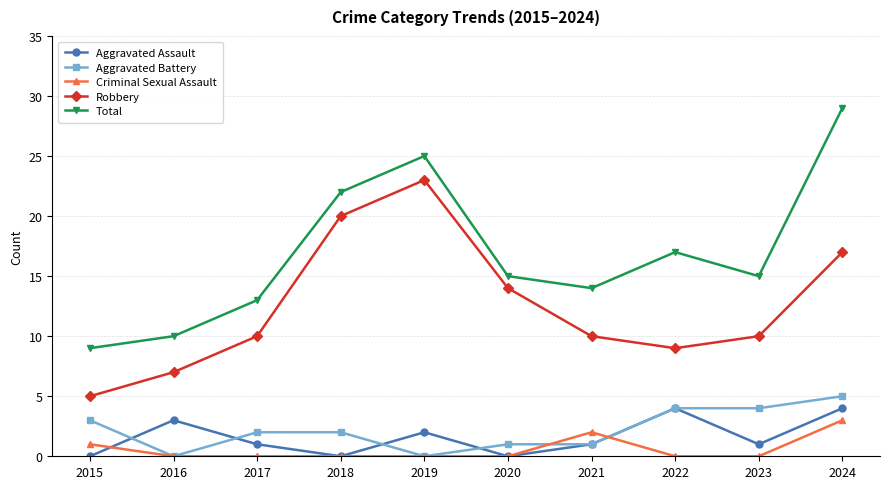

The value of Aggravated Assault at 2021 is 1. True or false?

True